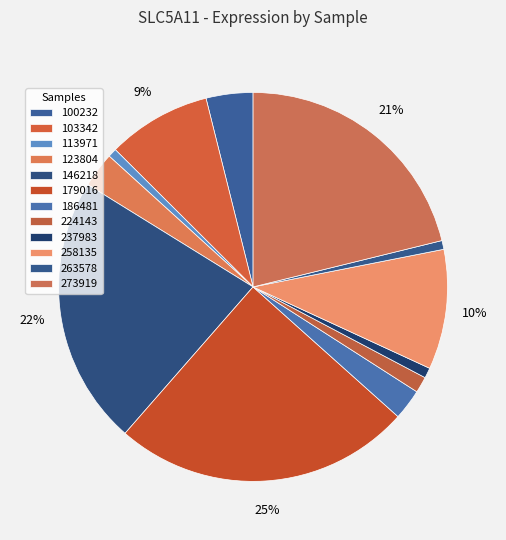

Which slice is the largest?

179016